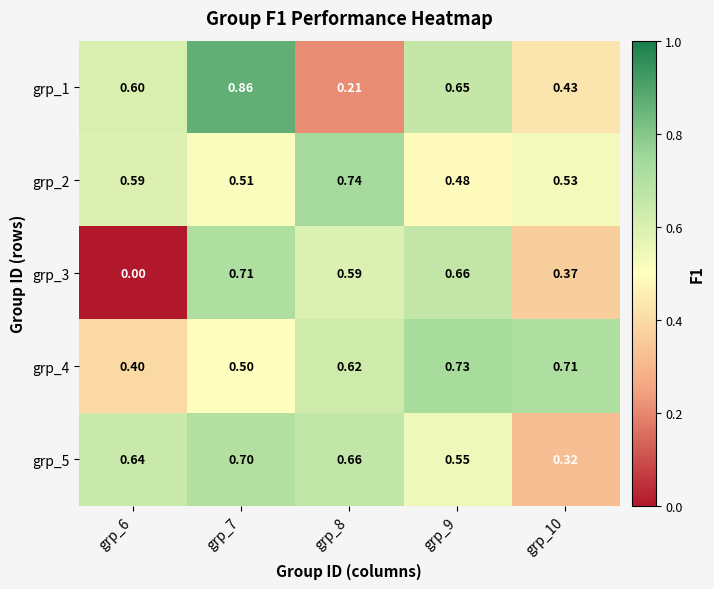

Is the value of grp_4 at grp_10 greater than the value of grp_1 at grp_10?

Yes